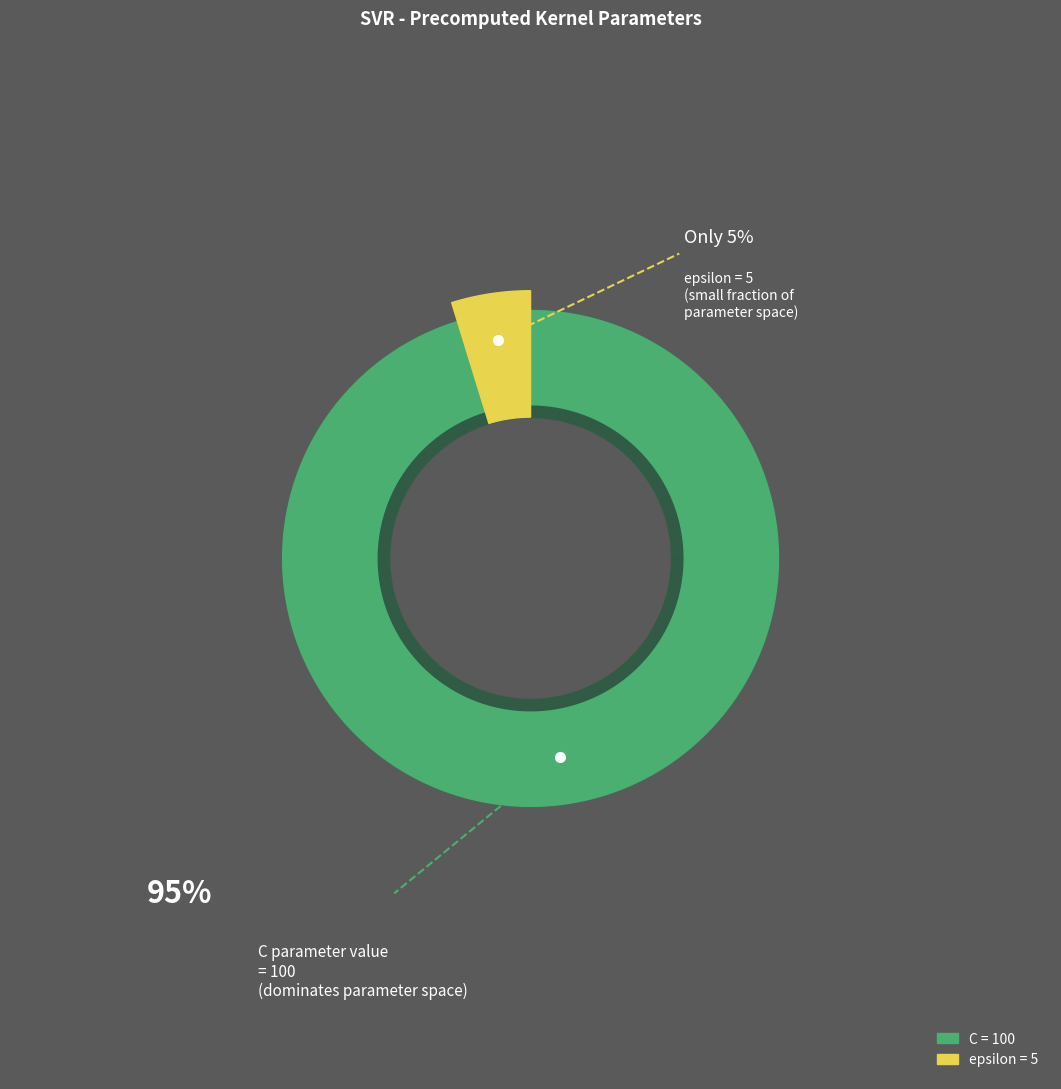

Which category accounts for the majority?

C